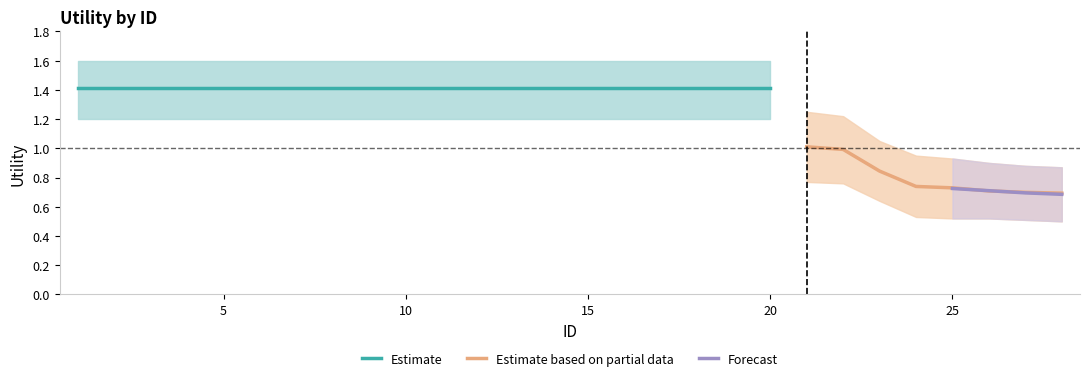

Reading left to right, list all the values displayed in this chart.

Utility: 1.4	1.4	1.4	1.4	1.4	1.4	1.4	1.4	1.4	1.4	1.4	1.4	1.4	1.4	1.4	1.4	1.4	1.4	1.4	1.4	1.0	1.0	0.8	0.7	0.7	0.7	0.7	0.7
Upper Band: 1.6	1.6	1.6	1.6	1.6	1.6	1.6	1.6	1.6	1.6	1.6	1.6	1.6	1.6	1.6	1.6	1.6	1.6	1.6	1.6	1.2	1.2	1.1	0.9	0.9	0.9	0.9	0.9
Lower Band: 1.2	1.2	1.2	1.2	1.2	1.2	1.2	1.2	1.2	1.2	1.2	1.2	1.2	1.2	1.2	1.2	1.2	1.2	1.2	1.2	0.8	0.8	0.6	0.5	0.5	0.5	0.5	0.5